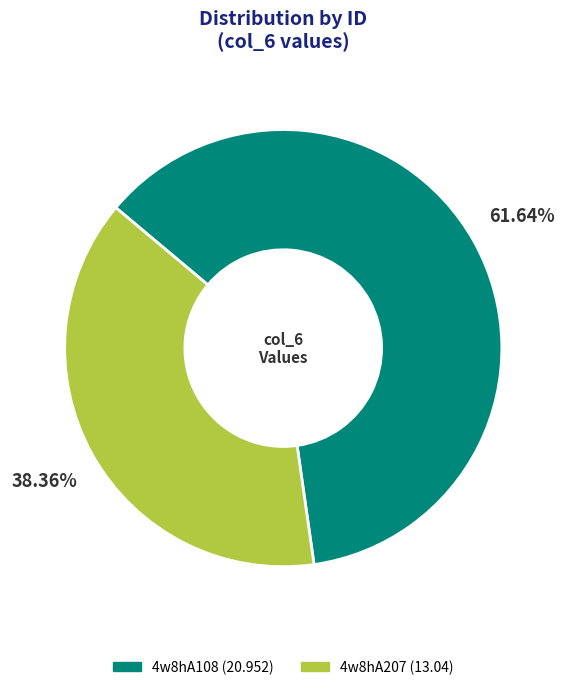

True or false: 4w8hA207 accounts for 38% of the total.

True